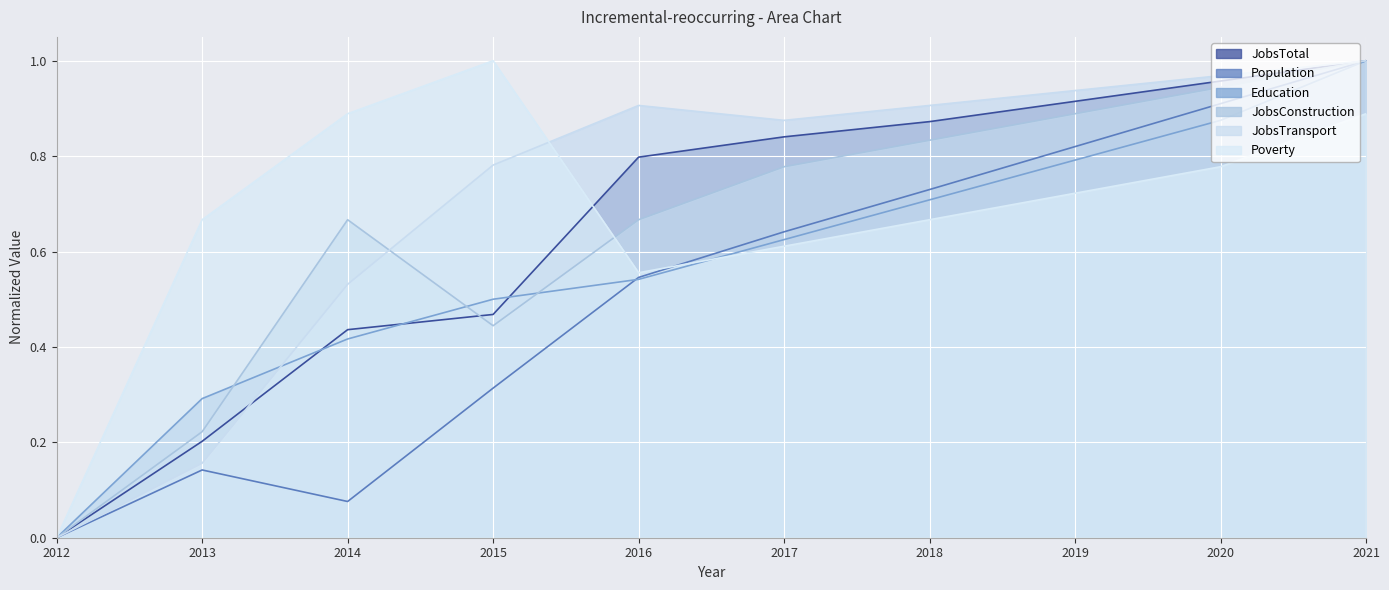

Reading left to right, what are all the values shown in this chart?

JobsTotal: 0.0	0.2	0.4	0.5	0.8	0.8	0.9	0.9	1.0	1.0
Population: 0.0	0.1	0.1	0.3	0.5	0.6	0.7	0.8	0.9	1.0
Education: 0.0	0.3	0.4	0.5	0.5	0.6	0.7	0.8	0.9	1.0
JobsConstruction: 0.0	0.2	0.7	0.4	0.7	0.8	0.8	0.9	0.9	1.0
JobsTransport: 0.0	0.2	0.5	0.8	0.9	0.9	0.9	0.9	1.0	1.0
Poverty: 0.0	0.7	0.9	1.0	0.6	0.6	0.7	0.7	0.8	0.9